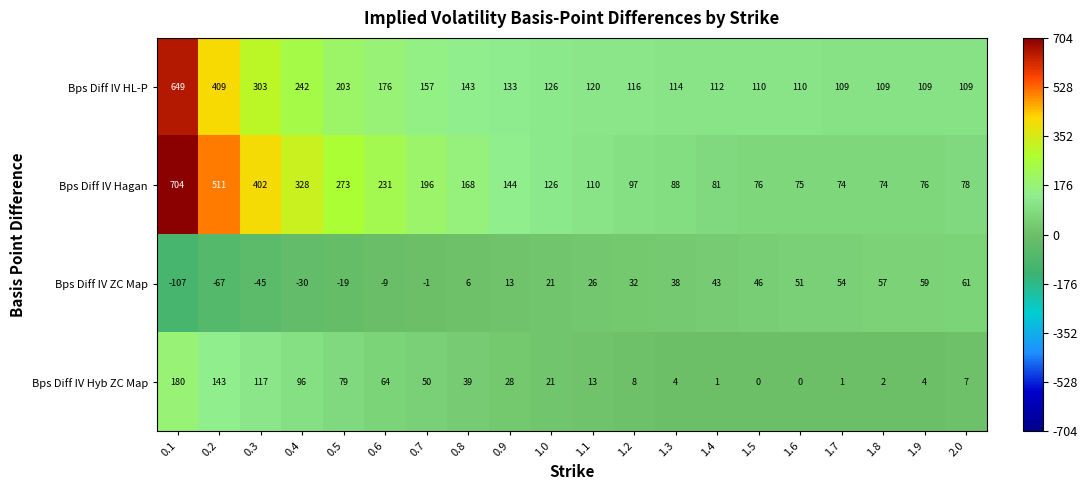

What is the approximate value of Bps Diff IV HL-P at 2.0?

109